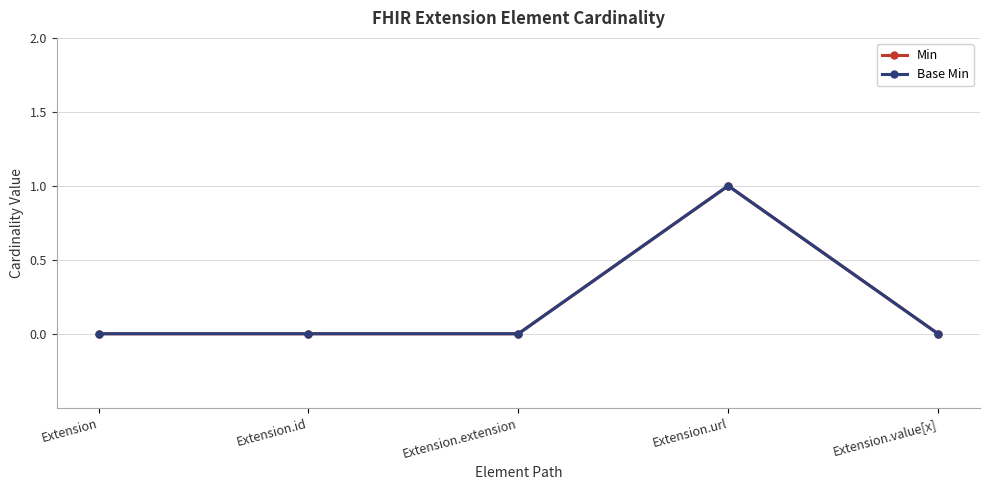

What is the maximum value for Min?

1